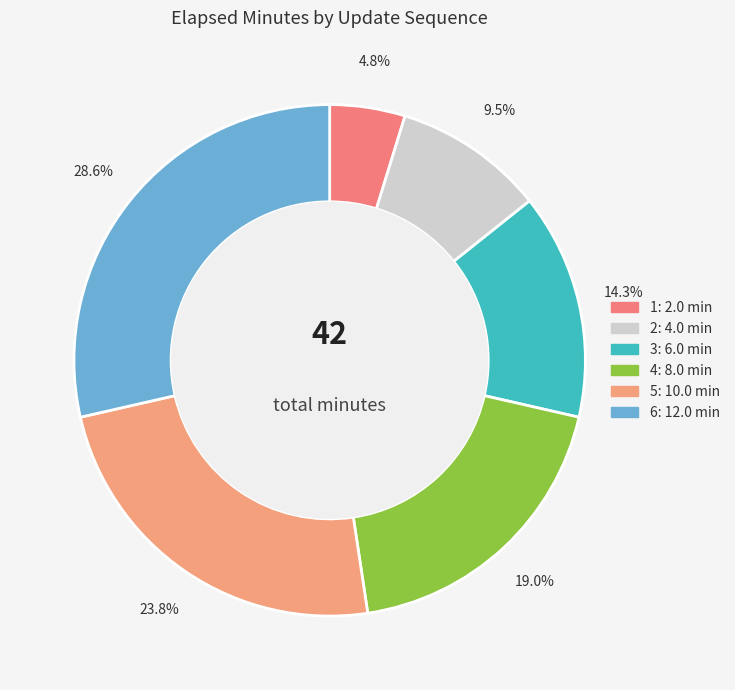

How many segments does this pie chart have?

6